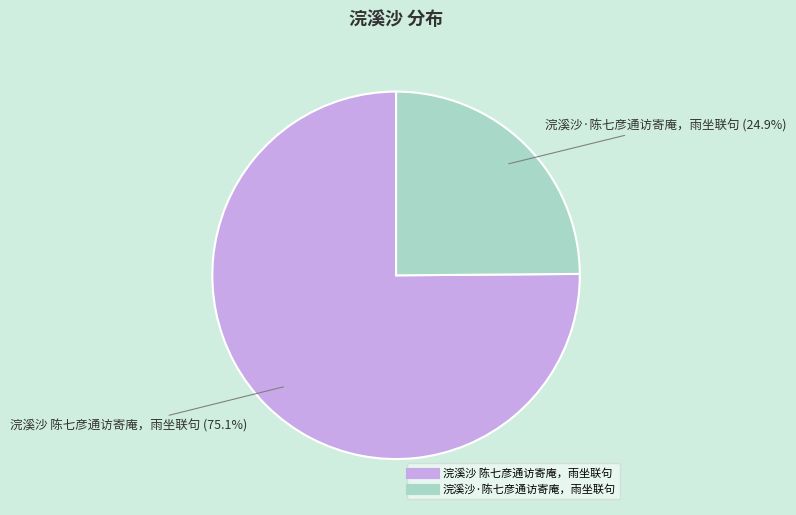

Between 浣溪沙·陈七彦通访寄庵，雨坐联句 and 浣溪沙 陈七彦通访寄庵，雨坐联句, which is larger?

浣溪沙 陈七彦通访寄庵，雨坐联句